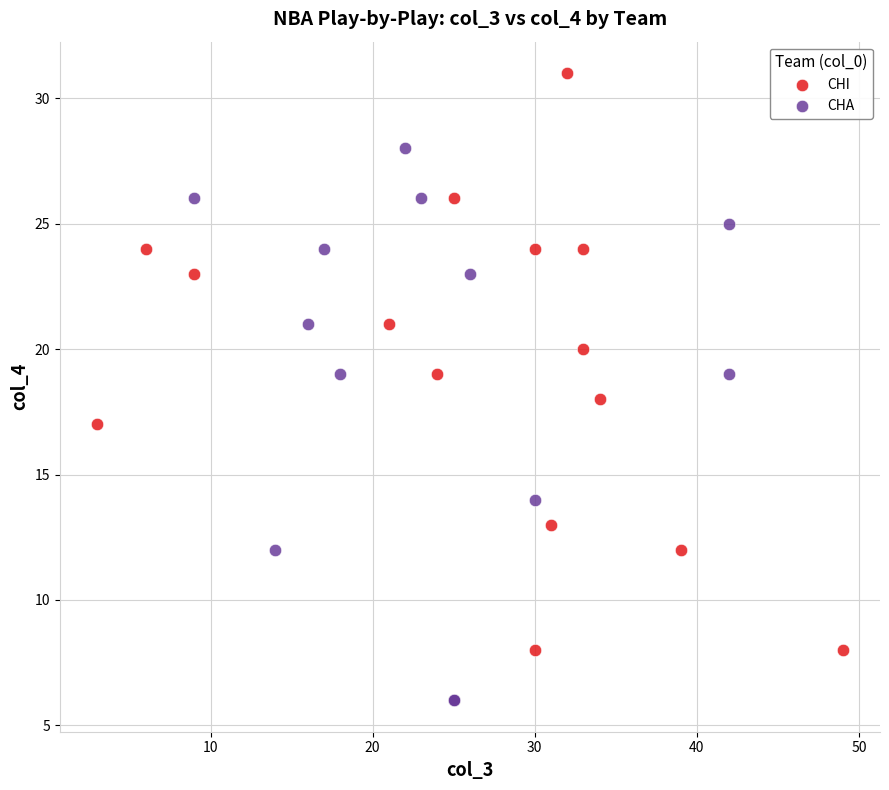

Which series reaches the maximum Y coordinate?

CHI